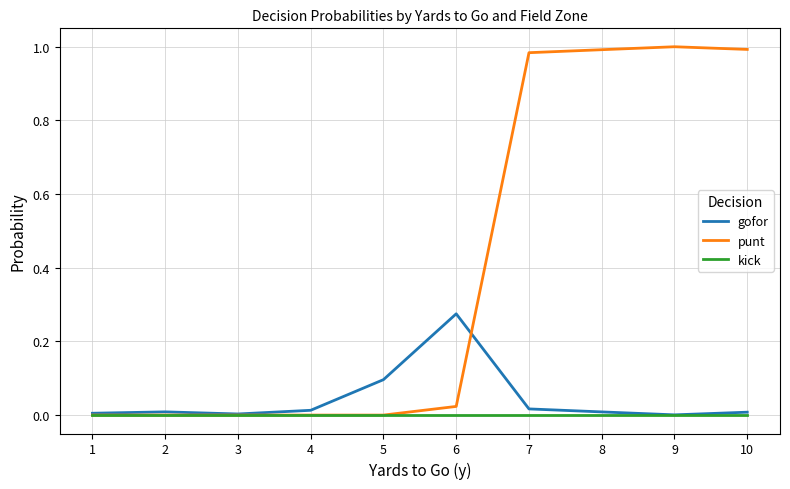

True or false: gofor and punt intersect in this chart.

True